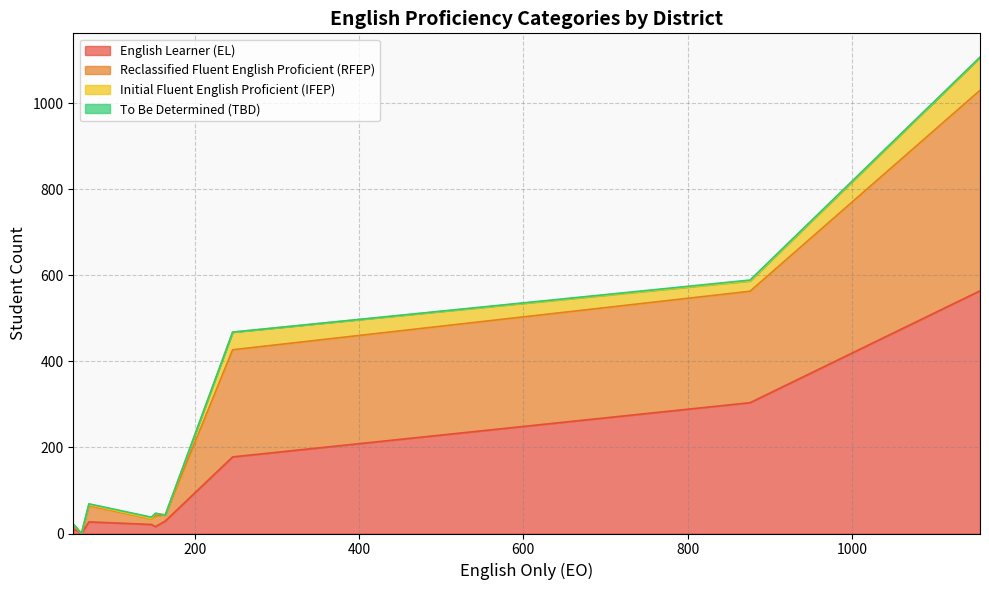

What are all the series names shown in the legend?

English Learner (EL), Reclassified Fluent English Proficient (RFEP), Initial Fluent English Proficient (IFEP), To Be Determined (TBD)